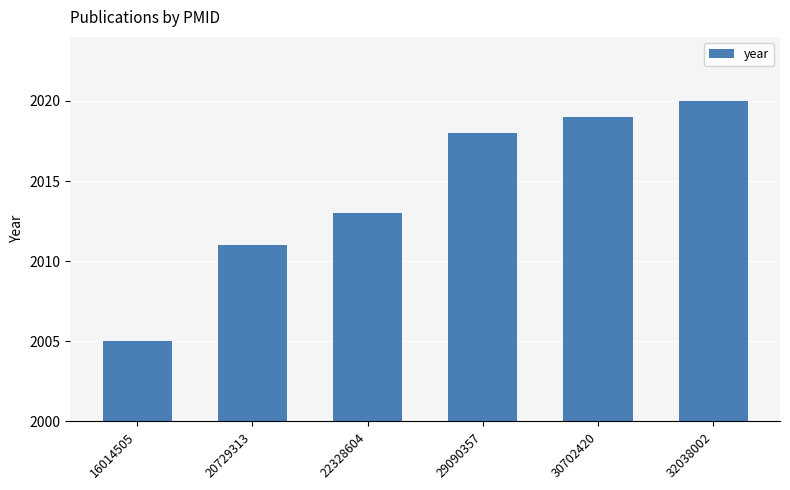

How many bars are there in total?

6